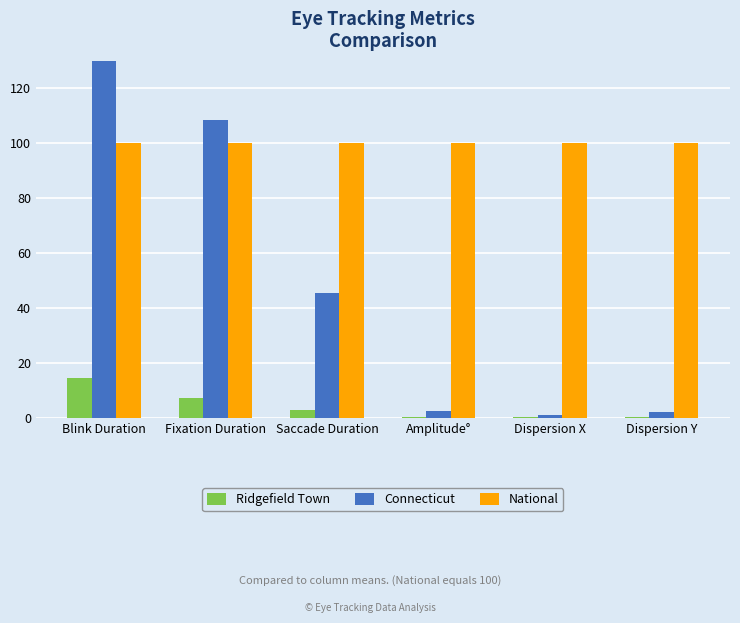

How many data points in Connecticut are less than 45?

3